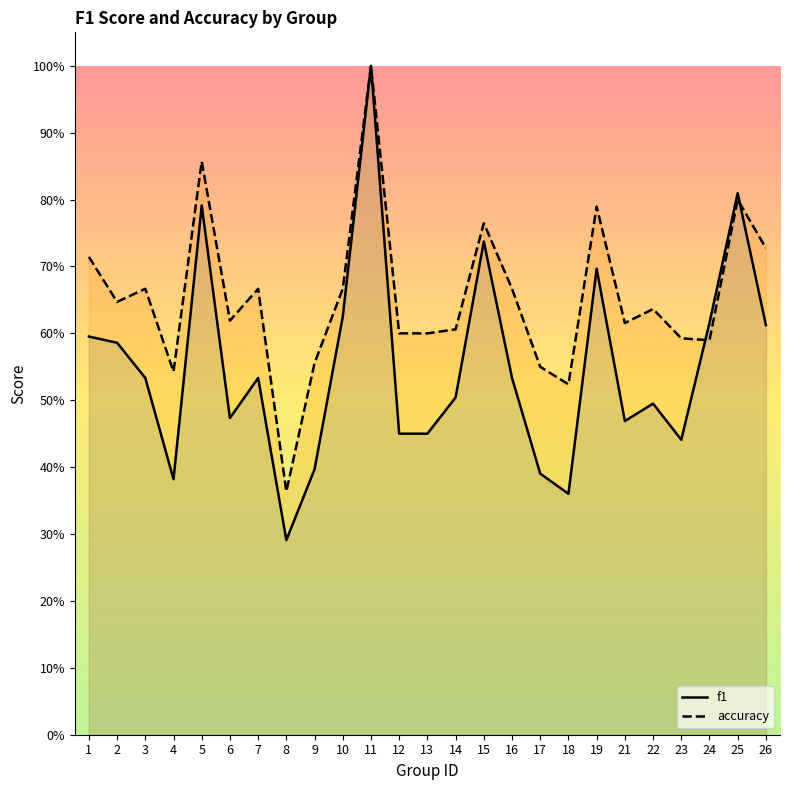

Which series has the largest range (max minus min)?

f1